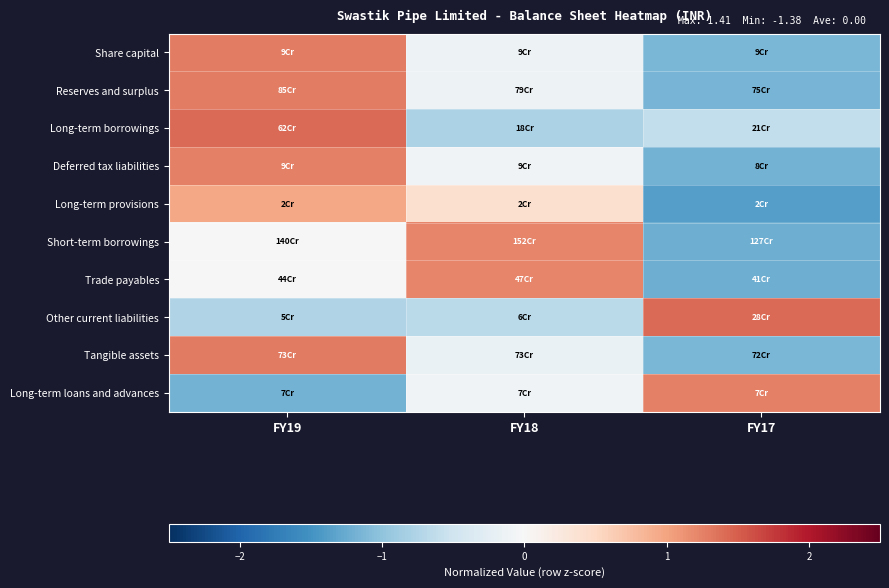

Reading left to right, transcribe all the data shown in this chart.

Share capital: FY19=1.3	FY18=-0.1	FY17=-1.2
Reserves and surplus: FY19=1.3	FY18=-0.1	FY17=-1.2
Long-term borrowings: FY19=1.4	FY18=-0.8	FY17=-0.6
Deferred tax liabilities: FY19=1.3	FY18=-0.1	FY17=-1.2
Long-term provisions: FY19=1.0	FY18=0.4	FY17=-1.4
Short-term borrowings: FY19=-0.0	FY18=1.2	FY17=-1.2
Trade payables: FY19=0.0	FY18=1.2	FY17=-1.2
Other current liabilities: FY19=-0.7	FY18=-0.7	FY17=1.4
Tangible assets: FY19=1.3	FY18=-0.2	FY17=-1.1
Long-term loans and advances: FY19=-1.2	FY18=-0.1	FY17=1.3